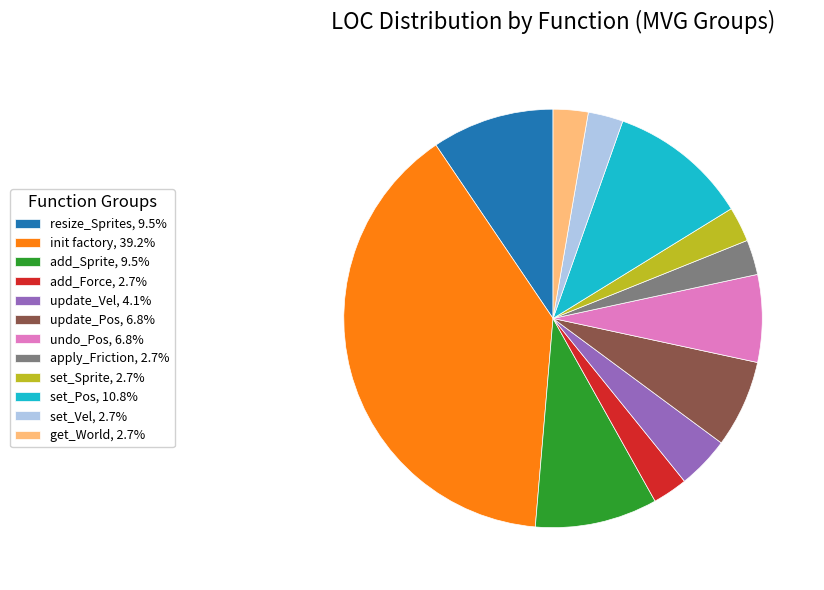

What is the ratio of the value at set_Vel, 2.7% to the value at apply_Friction, 2.7%?

1.0